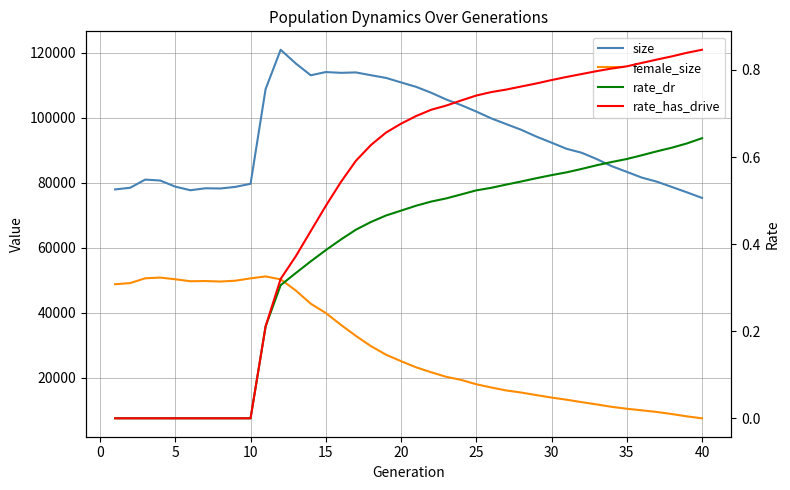

Reading right to left, list all the values displayed in this chart.

size: 75309.0	77020.0	78676.0	80306.0	81559.0	83333.0	85078.0	87271.0	89212.0	90425.0	92321.0	94168.0	96251.0	98007.0	99783.0	101892.0	103857.0	105602.0	107684.0	109495.0	110857.0	112246.0	113068.0	113931.0	113807.0	114044.0	113053.0	116708.0	120906.0	108805.0	79659.0	78710.0	78207.0	78274.0	77672.0	78773.0	80656.0	80948.0	78434.0	77924.0
female_size: 7482.0	8069.0	8789.0	9427.0	9934.0	10420.0	11009.0	11751.0	12453.0	13200.0	13860.0	14625.0	15395.0	16043.0	16958.0	17957.0	19294.0	20252.0	21655.0	23174.0	25059.0	27057.0	29694.0	32844.0	36255.0	39886.0	42755.0	46837.0	50243.0	51146.0	50552.0	49831.0	49574.0	49719.0	49667.0	50263.0	50784.0	50575.0	49094.0	48740.0
rate_dr: 0.6	0.6	0.6	0.6	0.6	0.6	0.6	0.6	0.6	0.6	0.6	0.6	0.5	0.5	0.5	0.5	0.5	0.5	0.5	0.5	0.5	0.5	0.5	0.4	0.4	0.4	0.4	0.3	0.3	0.2	0.0	0.0	0.0	0.0	0.0	0.0	0.0	0.0	0.0	0.0
rate_has_drive: 0.8	0.8	0.8	0.8	0.8	0.8	0.8	0.8	0.8	0.8	0.8	0.8	0.8	0.8	0.7	0.7	0.7	0.7	0.7	0.7	0.7	0.7	0.6	0.6	0.5	0.5	0.4	0.4	0.3	0.2	0.0	0.0	0.0	0.0	0.0	0.0	0.0	0.0	0.0	0.0